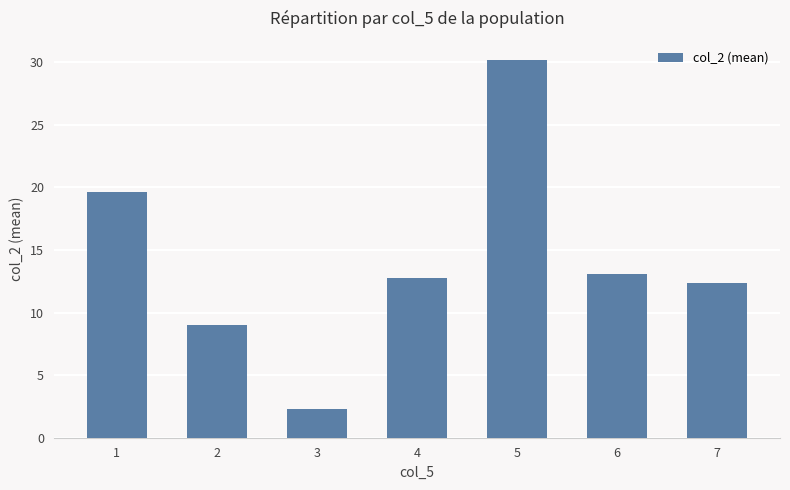

What is the sum of the values at 4 and 1?

32.4